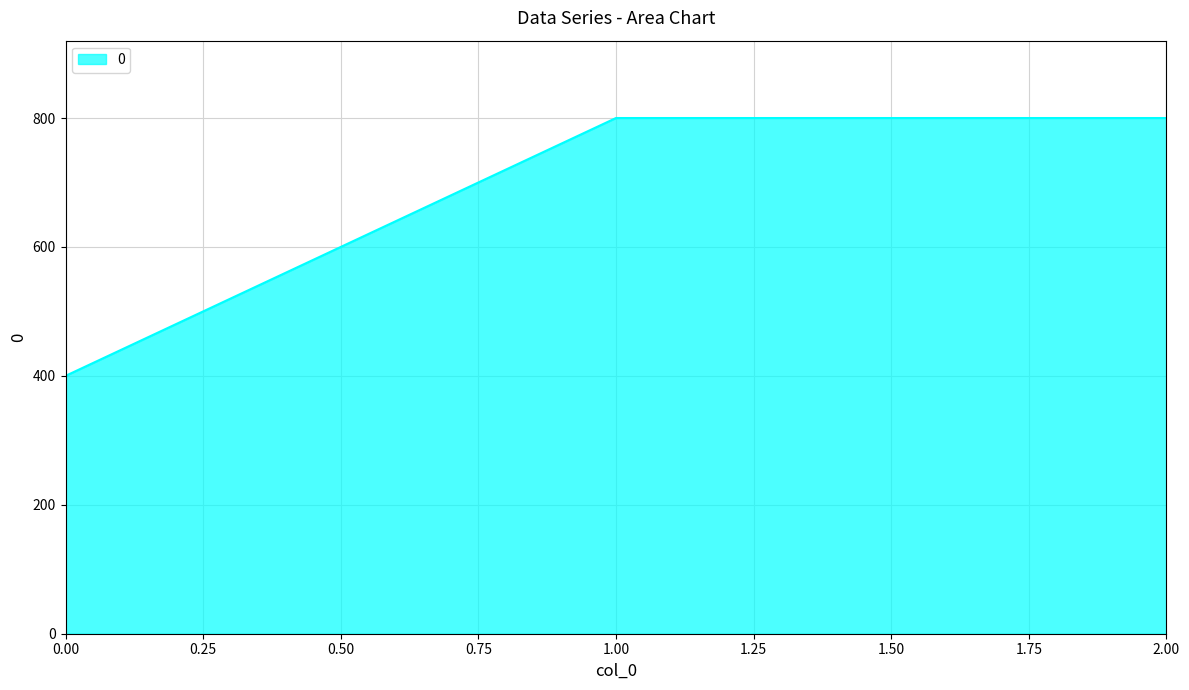

What is the greatest value displayed?

800